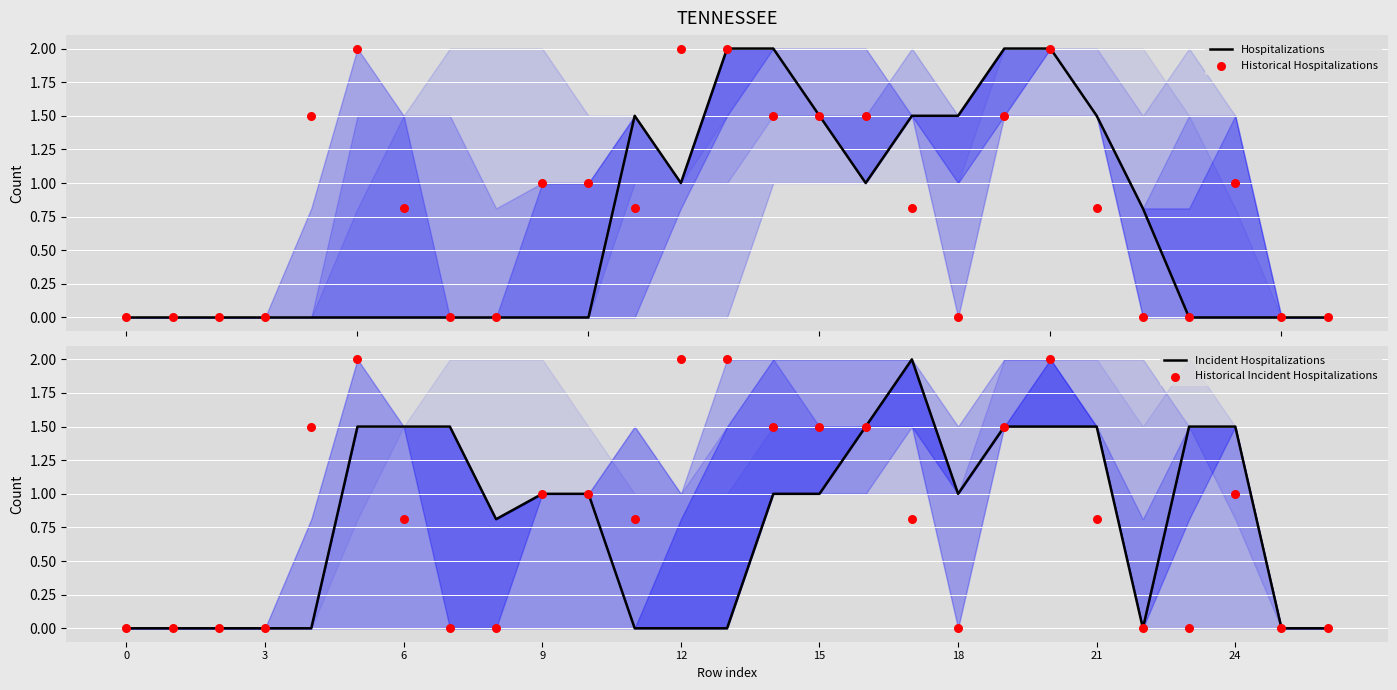

Which series has the largest Y range (max minus min)?

Hospitalizations